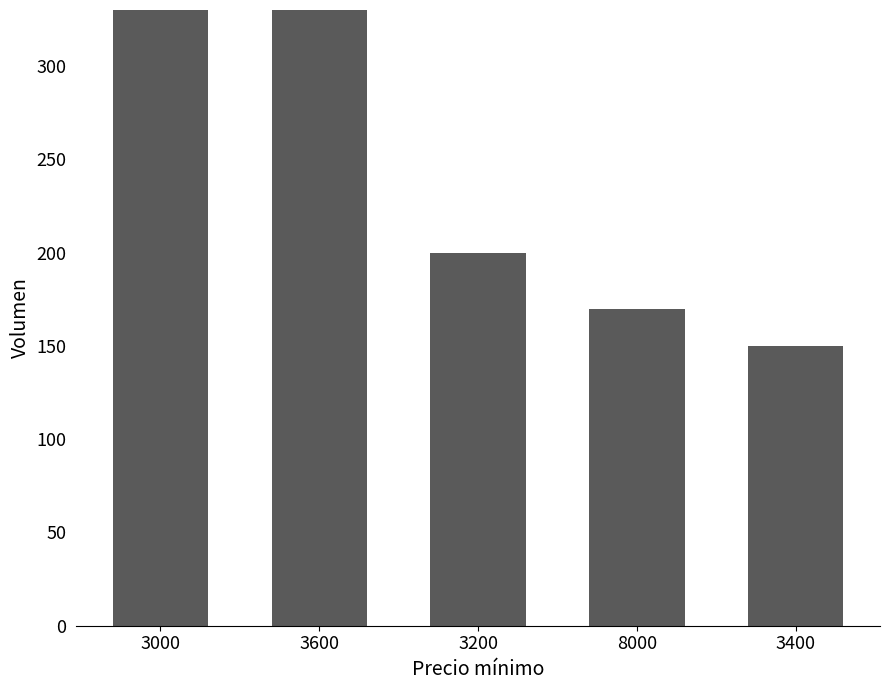

The value at 3200 is 136. True or false?

False